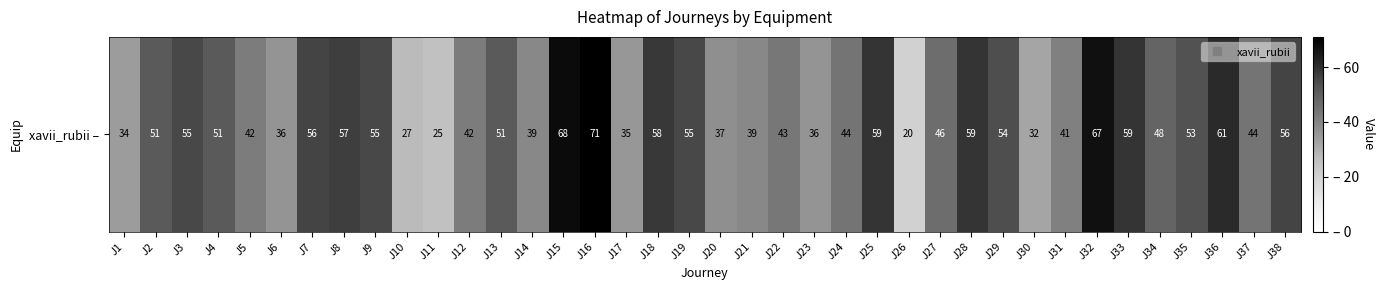

Where does the data first go above 51?

J3